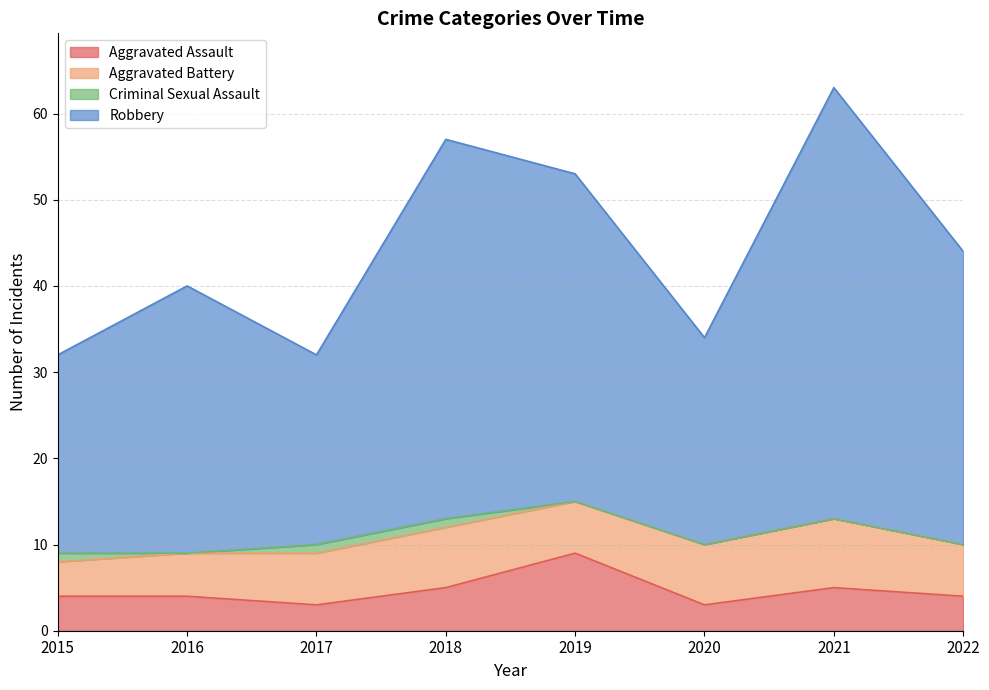

In Aggravated Assault, how many points are lower than both neighbors (excluding endpoints)?

2